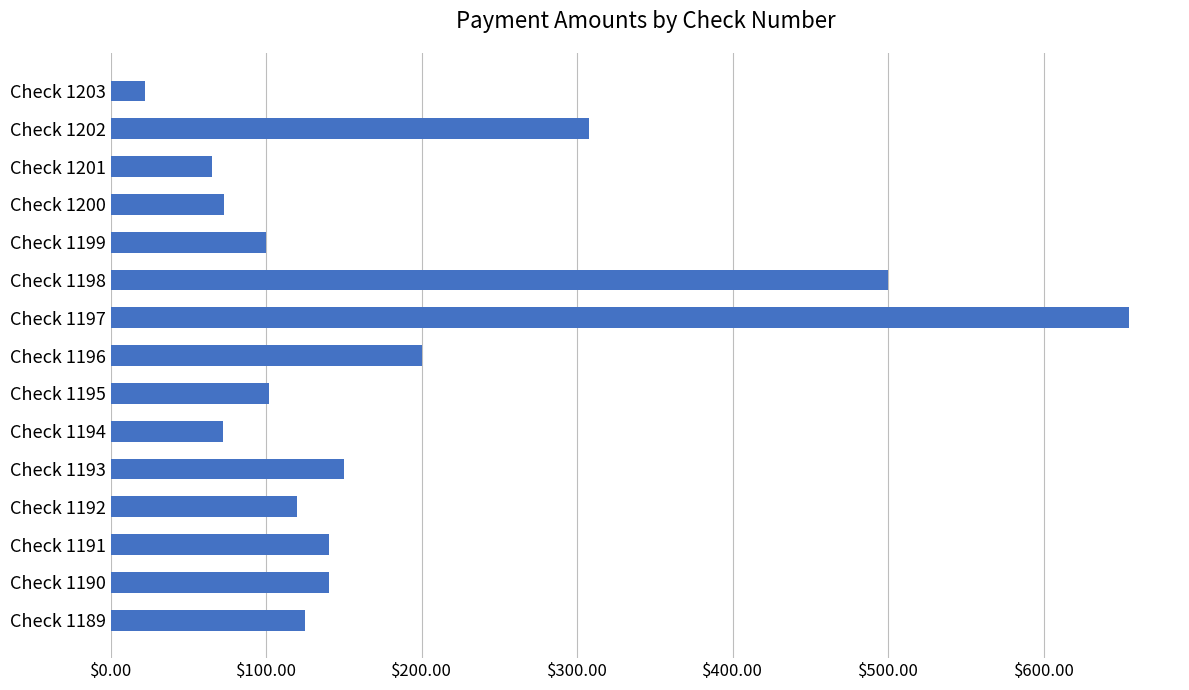

What is the change in value from Check 1197 to Check 1202?

-347.5